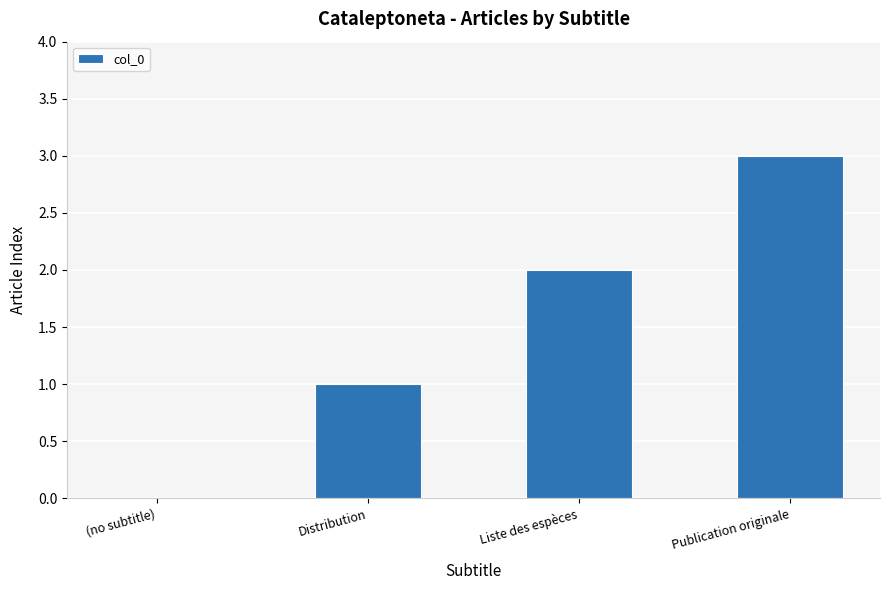

What is the change in value from (no subtitle) to Publication originale?

+3